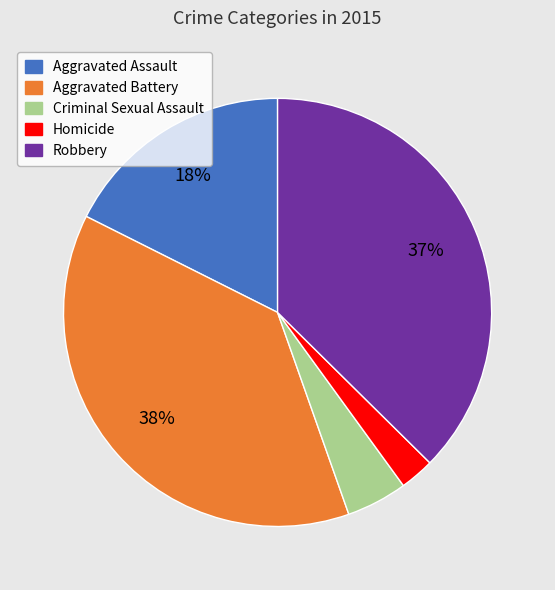

The Aggravated Battery slice represents 38% of the pie. True or false?

True